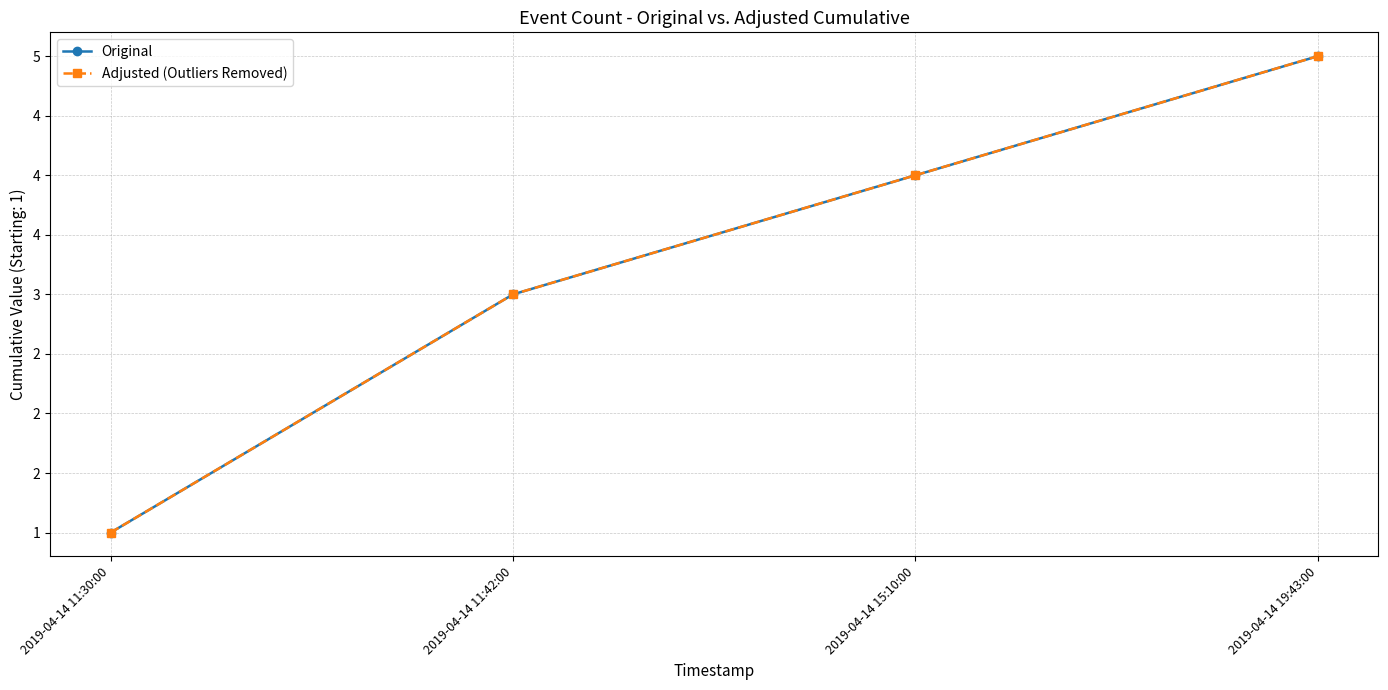

What is the label of the 2nd point from the right?

2019-04-14 15:10:00